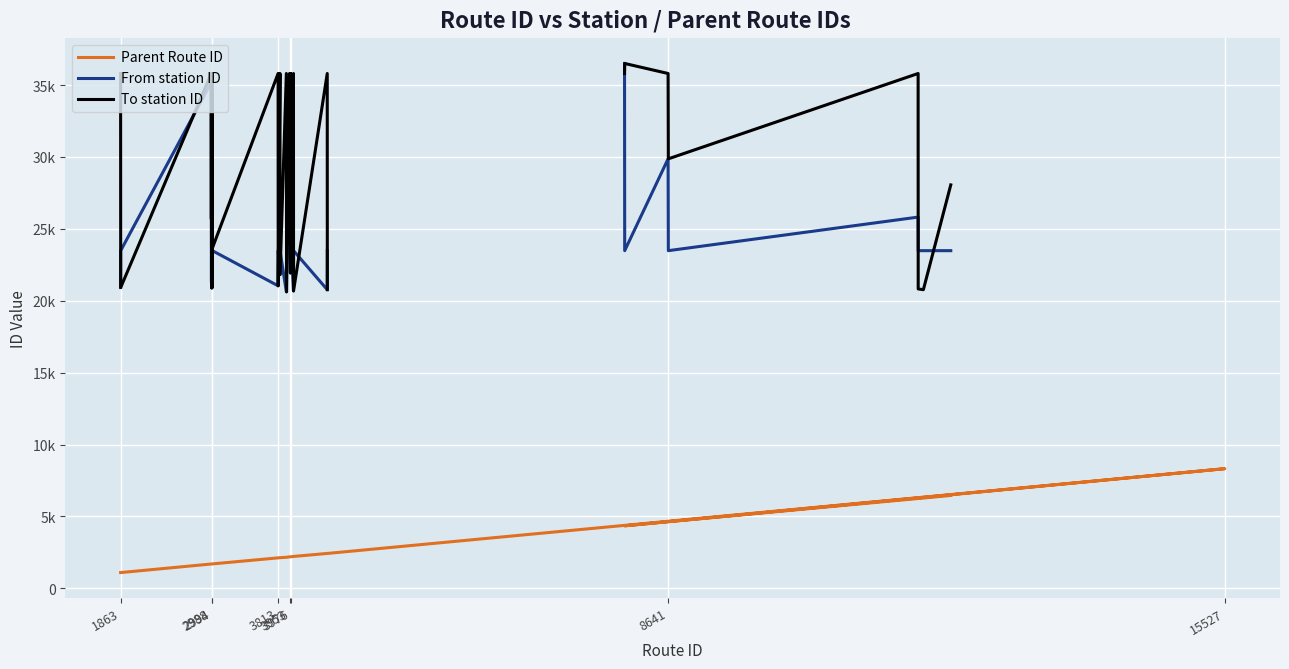

How many values in the To station ID series are below 35805?

19